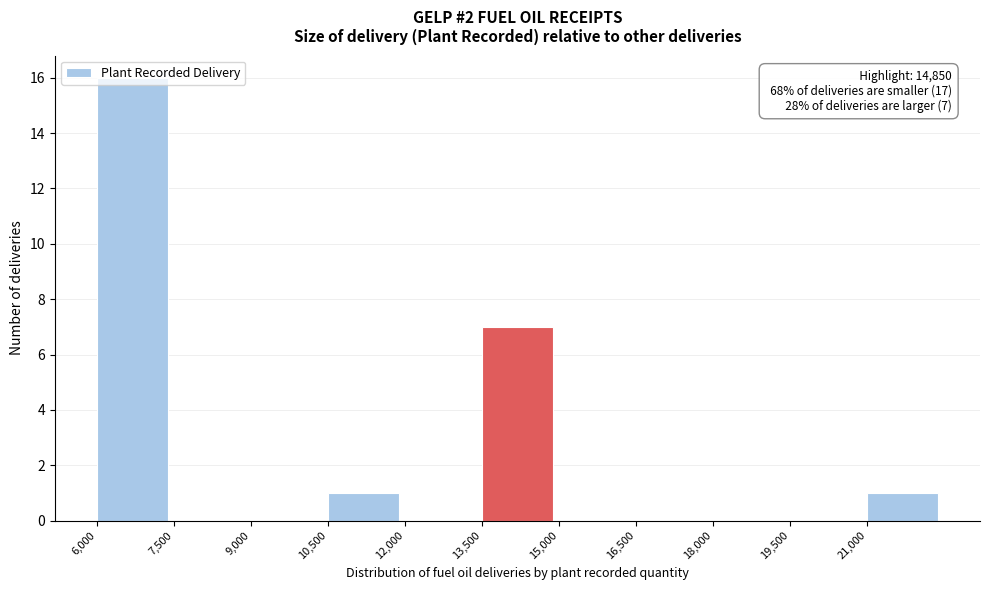

Which range on the x-axis has the tallest bar?

6000 to 7500